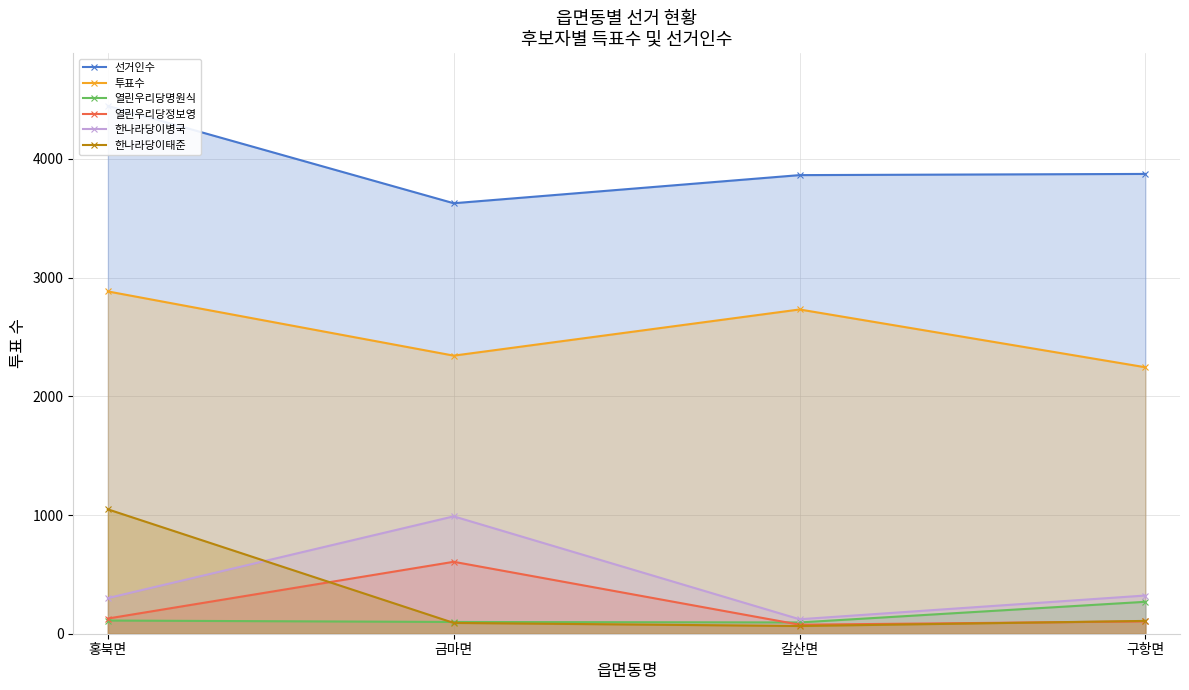

How many data points does each series have?

4